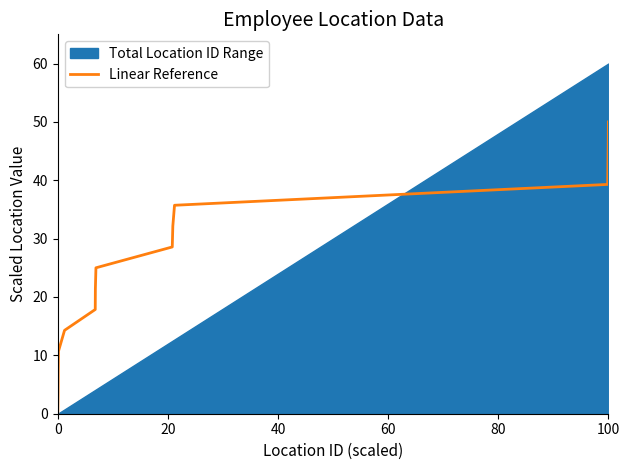

What is the maximum value for Linear Reference?

50.0